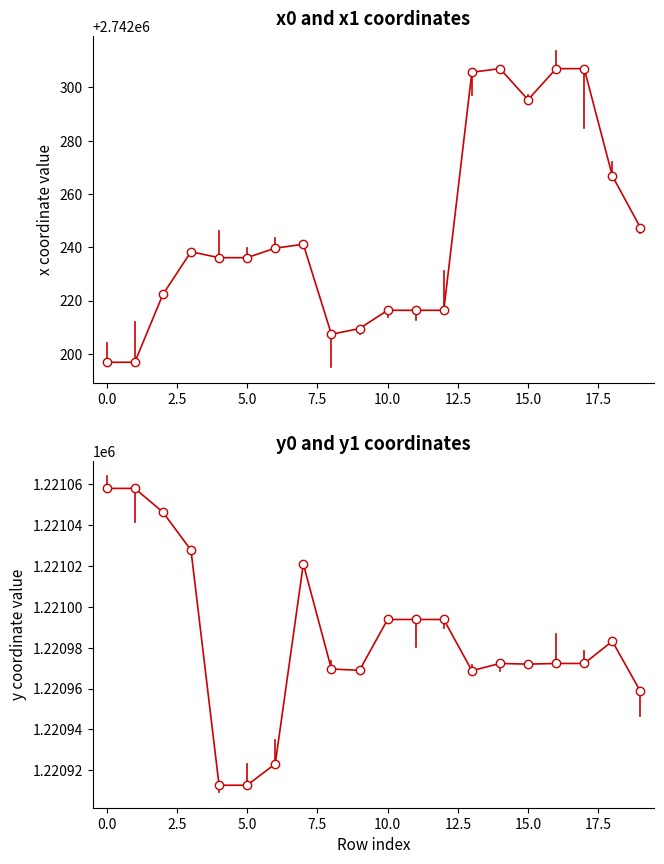

Rank the series by their maximum value, from highest to lowest.

x0, y0